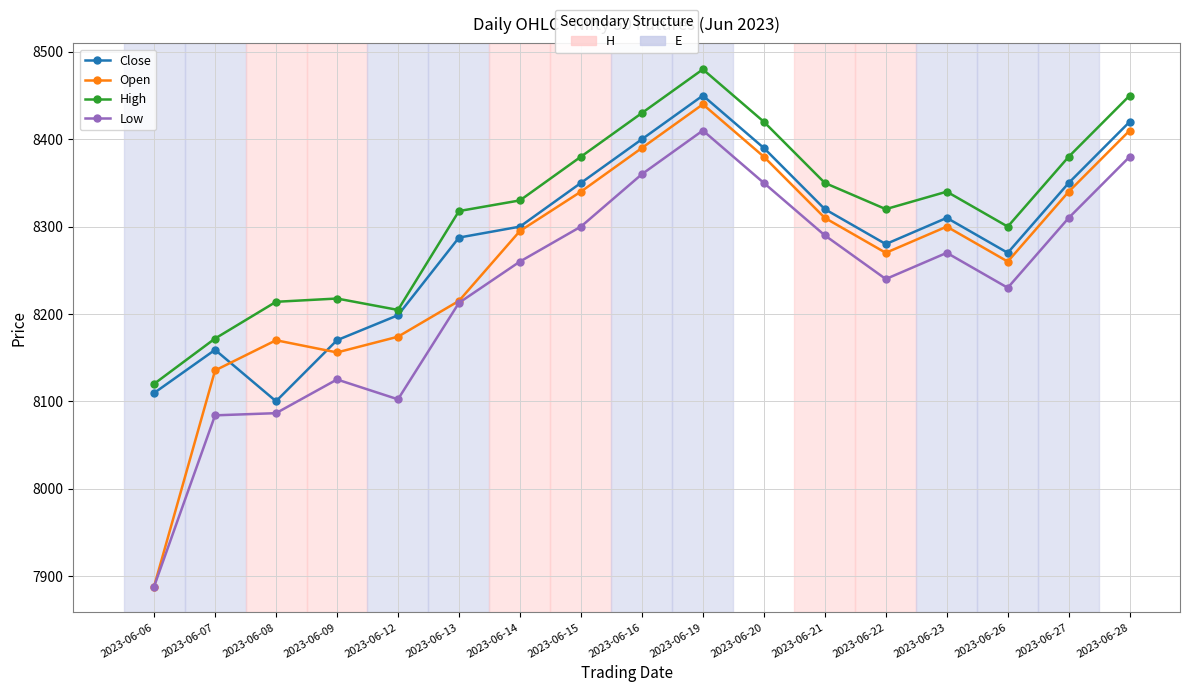

What is the spread (max minus min) of values at 2023-06-16?

70.0